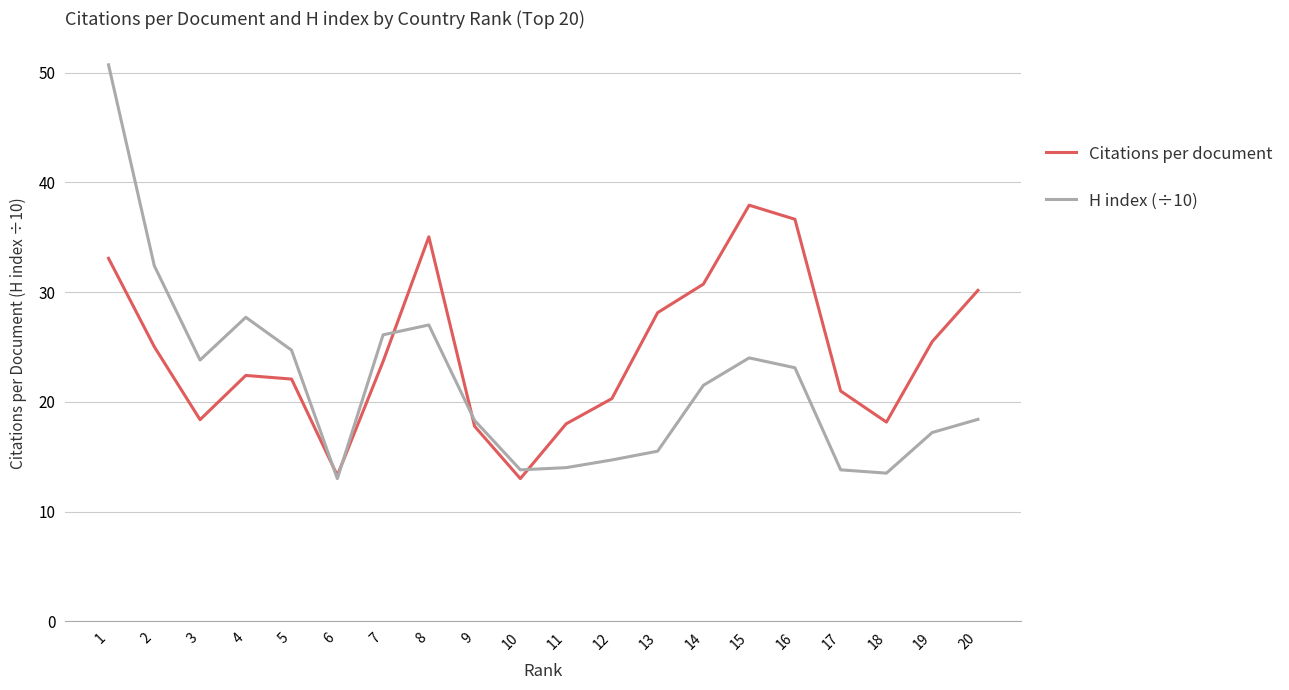

What is the minimum value for Citations per document?

13.0